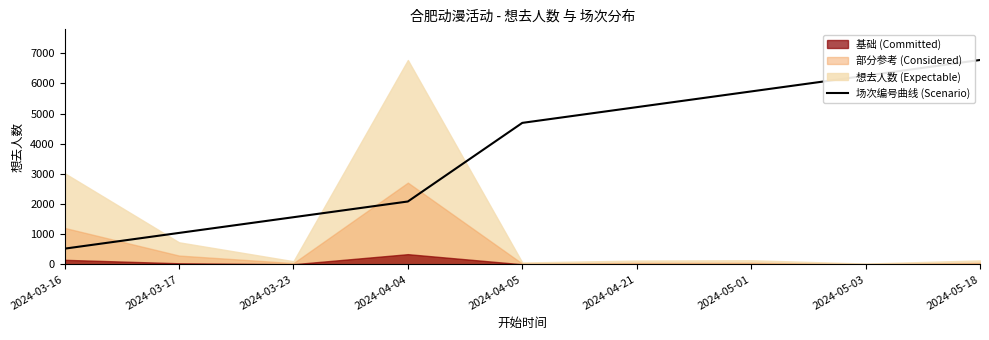

Rank the categories by value from lowest to highest.

2024-03-16, 2024-03-17, 2024-03-23, 2024-04-04, 2024-04-05, 2024-04-21, 2024-05-01, 2024-05-03, 2024-05-18